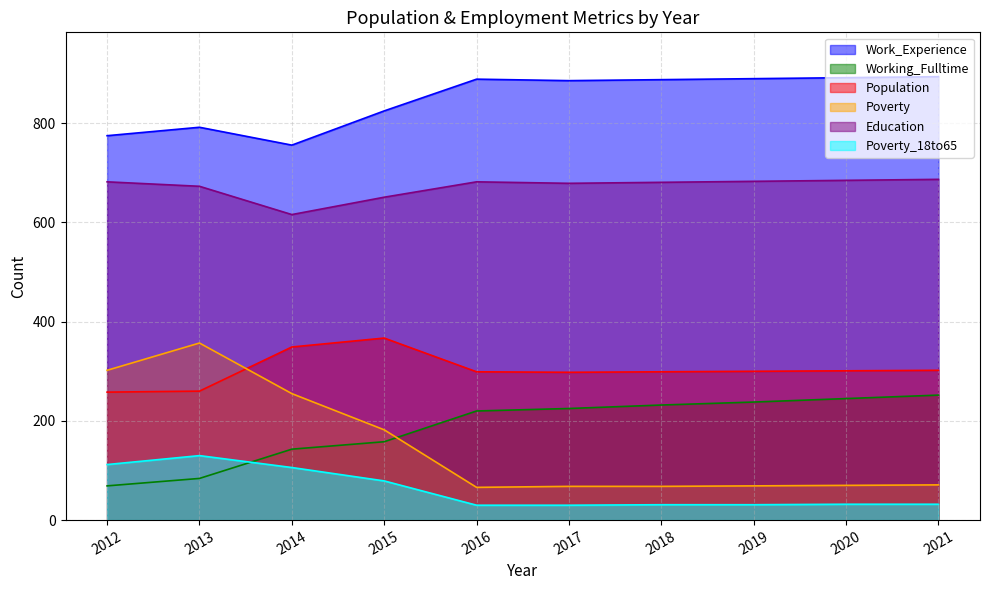

True or false: Education and Population intersect in this chart.

False